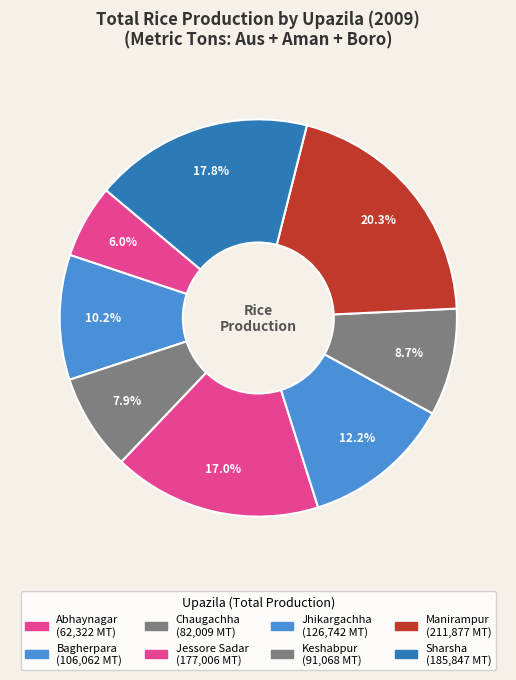

True or false: Jhikargachha accounts for 4% of the total.

False